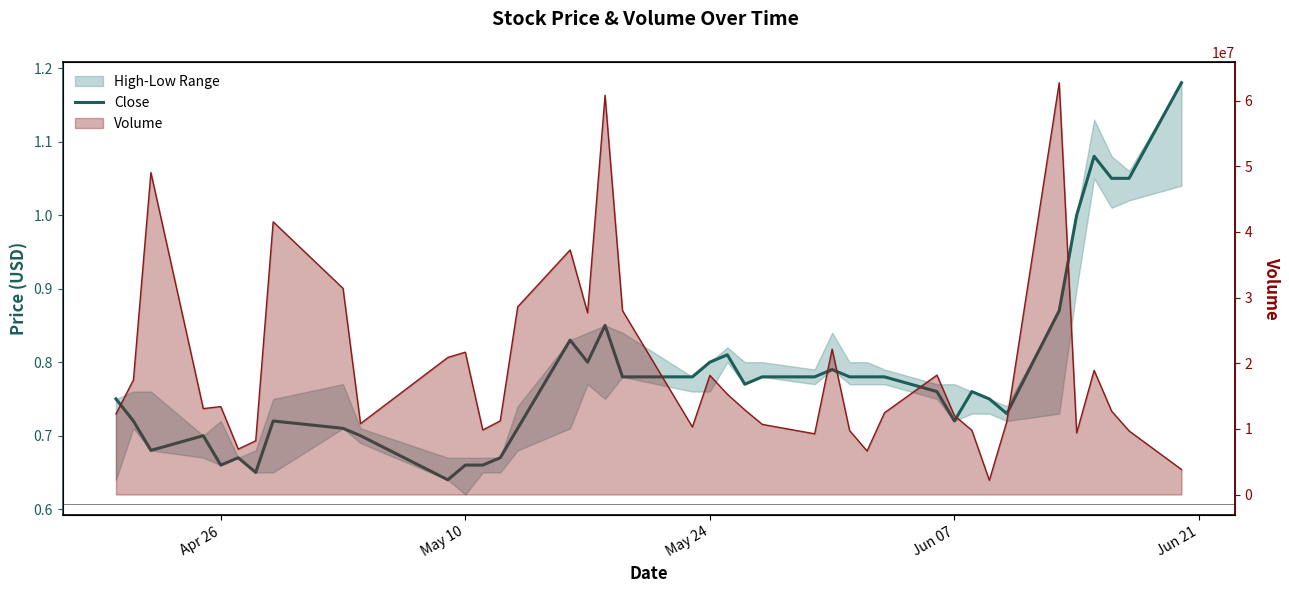

What is the difference between the maximum and minimum values?

0.5